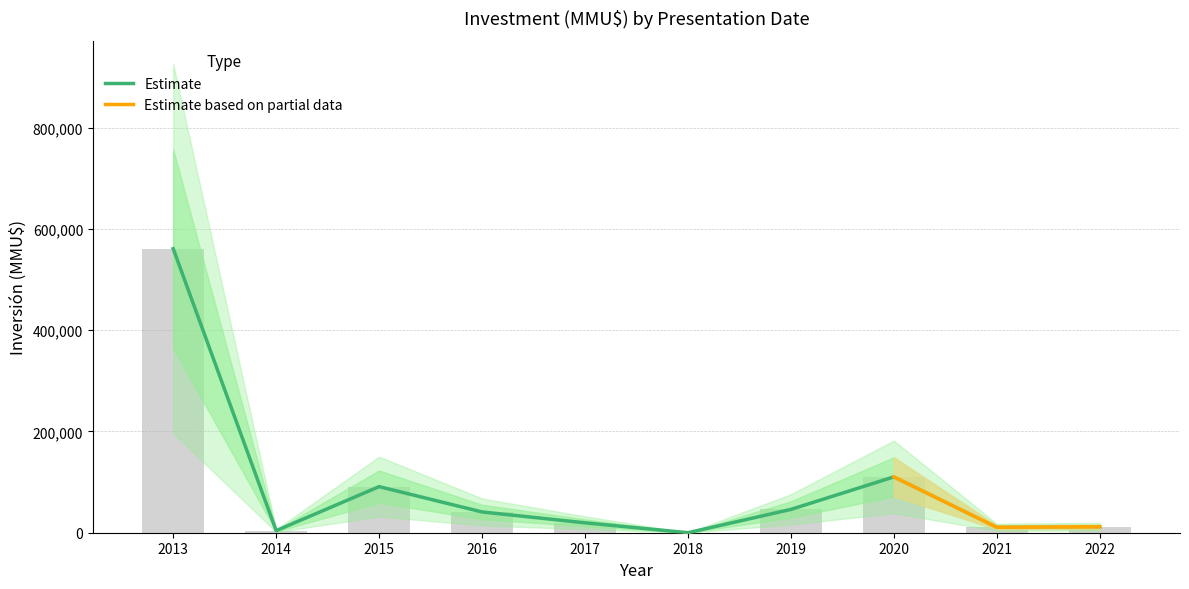

Rank the series at 2013-05 from lowest to highest value.

Inversión_lower, Inversión(MMU$), Inversión_upper